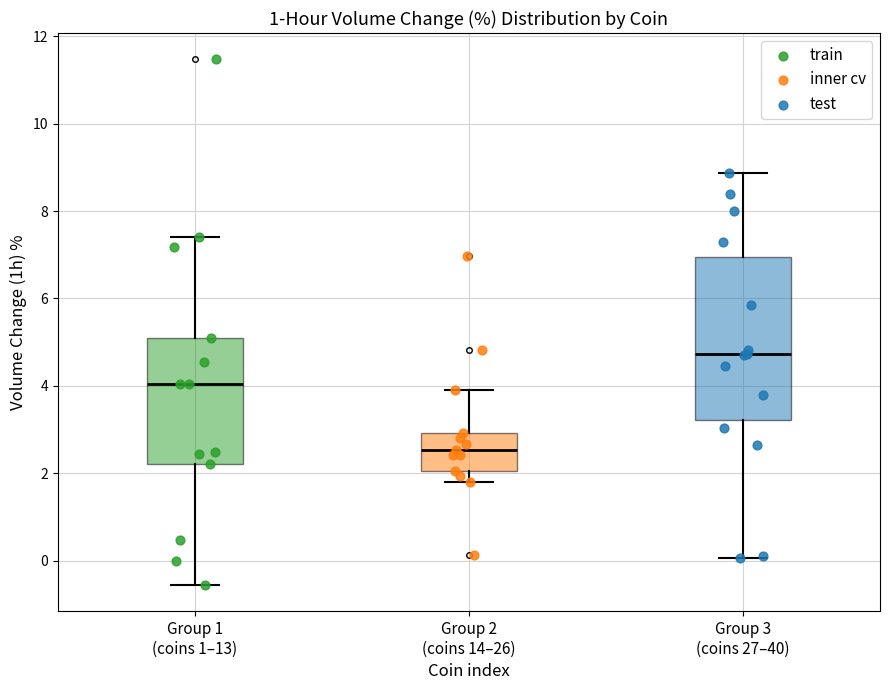

Comparing the boxes themselves (not the whiskers), which one is the tallest?

Group 3 (coins 27–40)